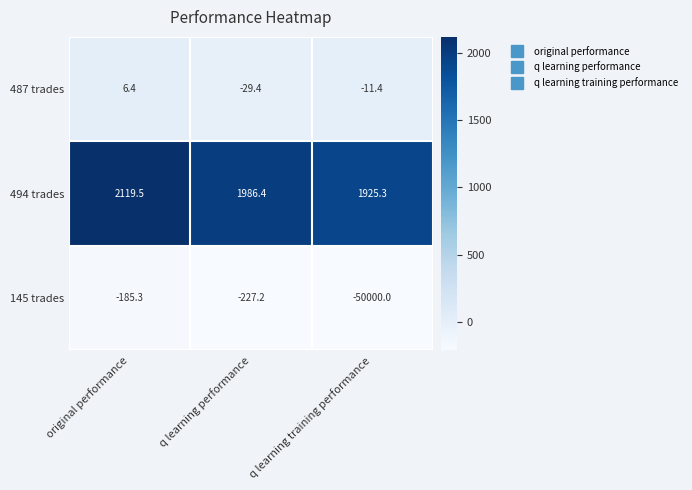

At which category is the sum across all series the highest?

original performance